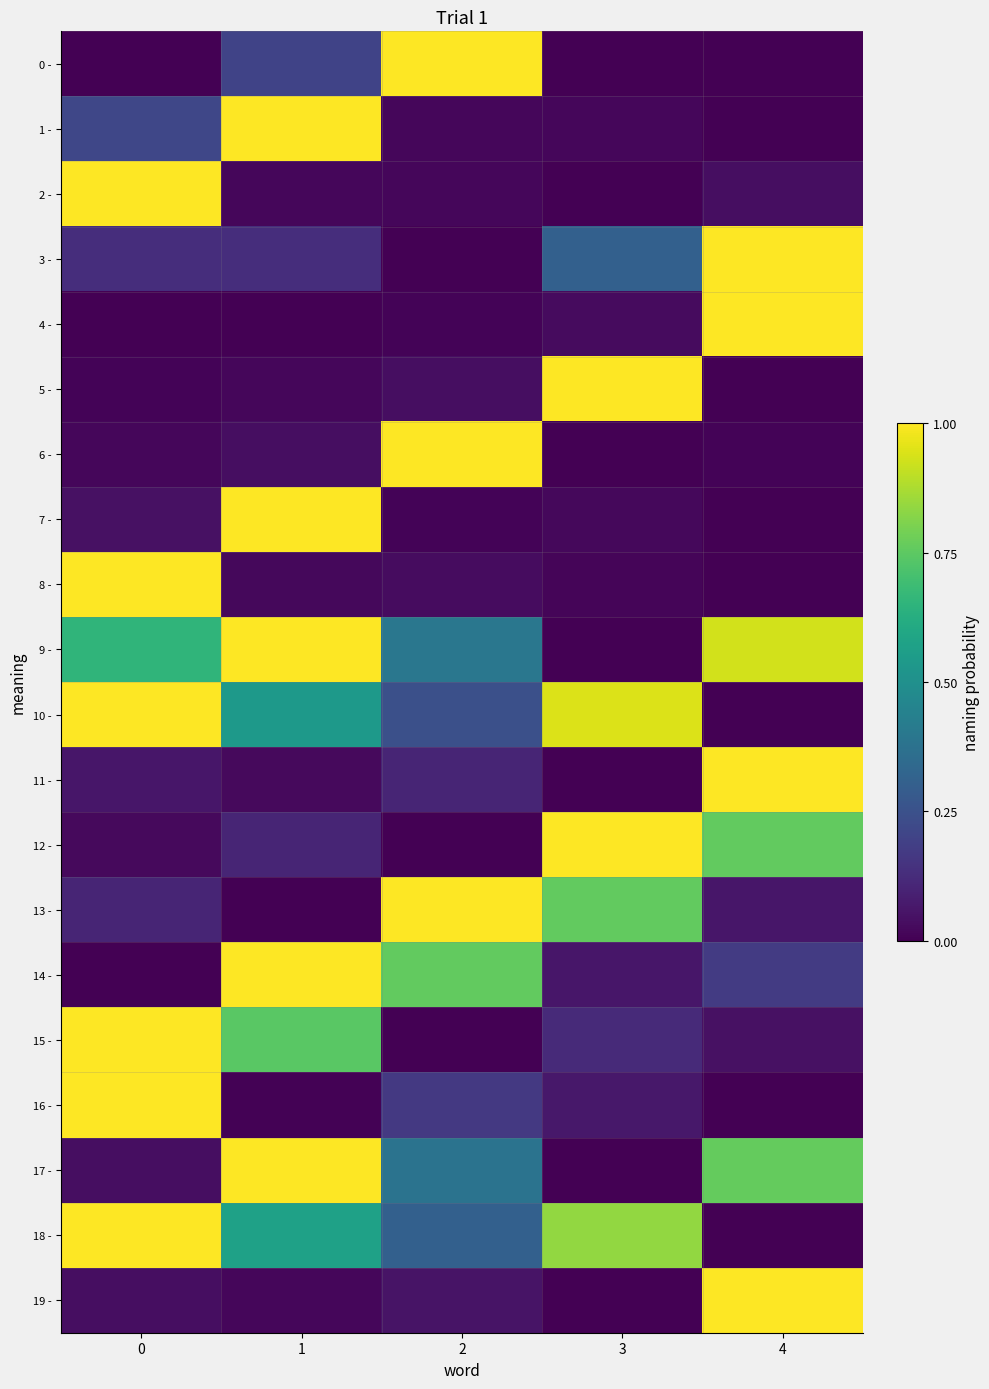

What is the spread (max minus min) of values at 1?

1.0